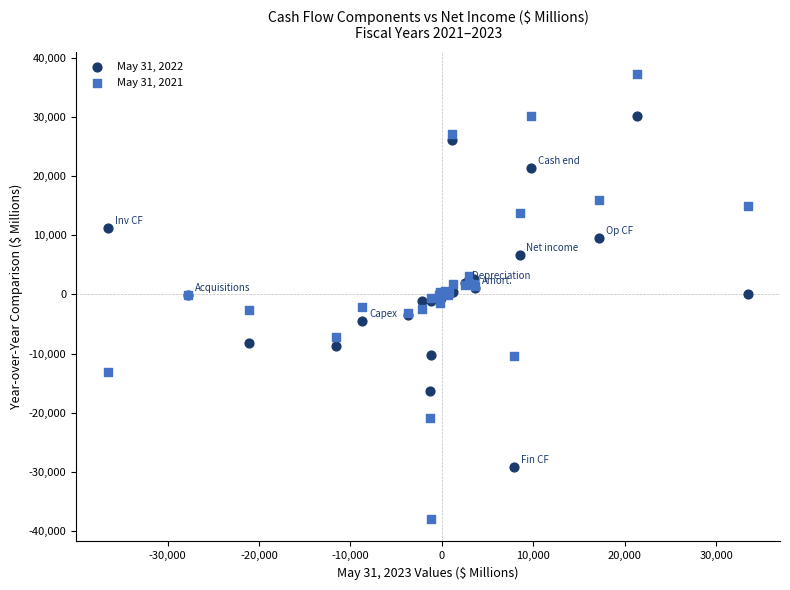

Which series reaches the maximum Y coordinate?

May 31, 2021